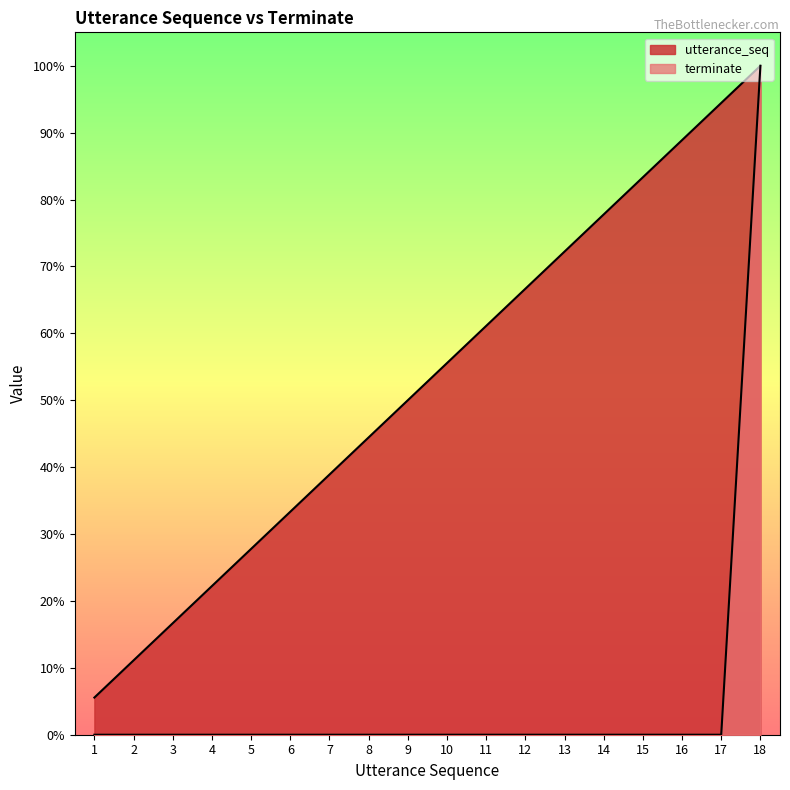

What are all the series names shown in the legend?

utterance_seq, terminate